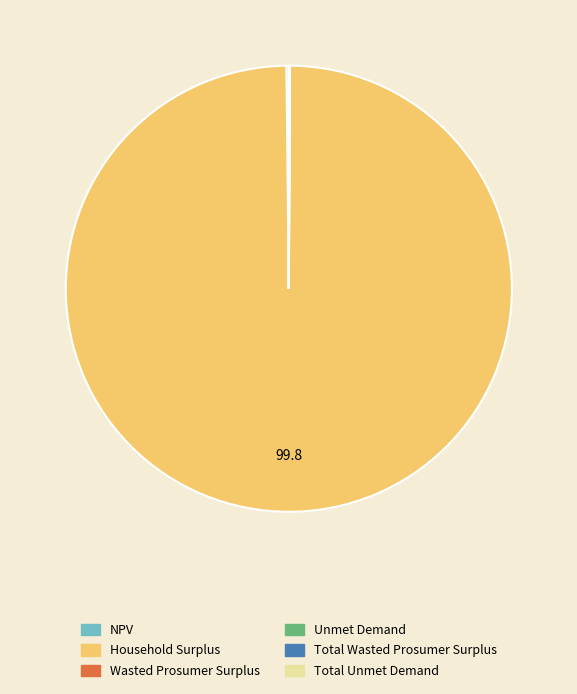

What is the largest slice in the pie chart?

Household Surplus